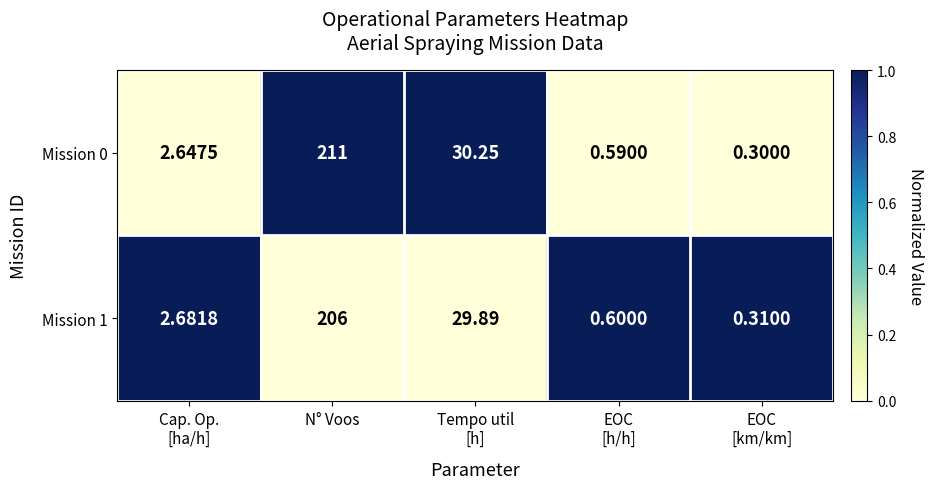

Which category has the highest value in the Mission 1 series?

N° Voos